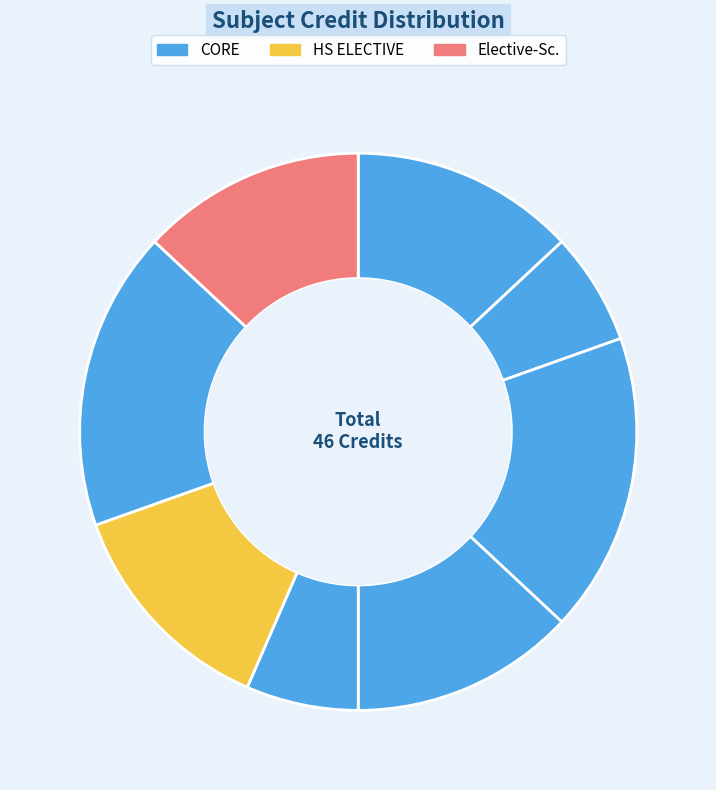

Count the number of slices in the pie.

8